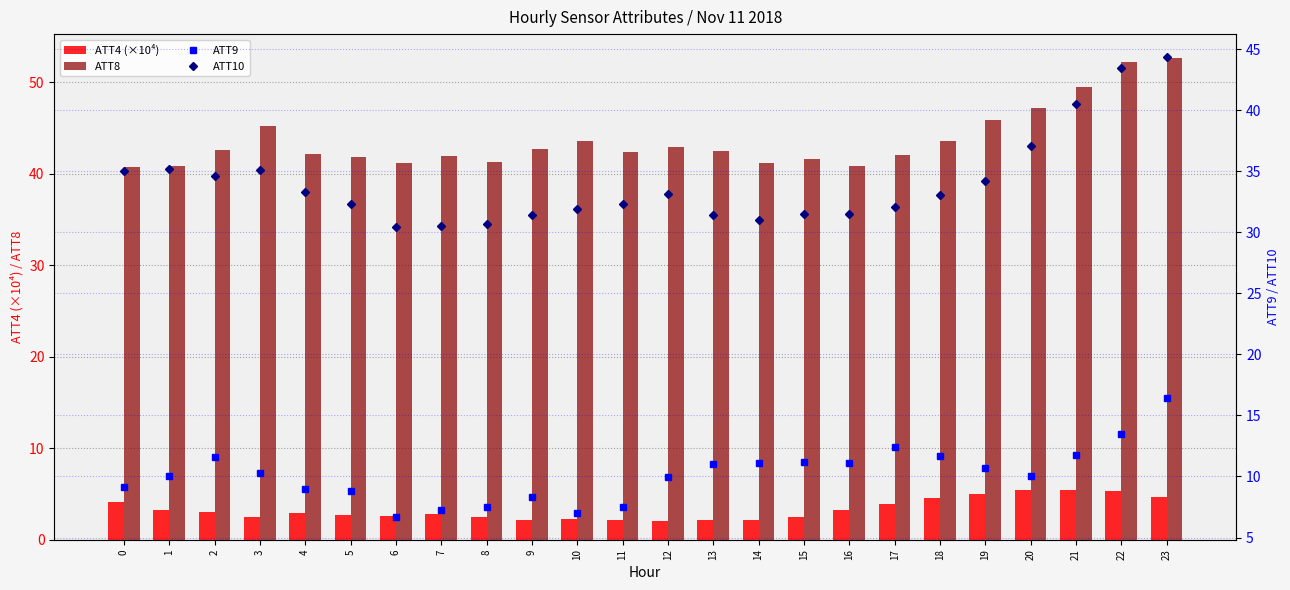

How many values in the ATT8 series are below 42?

9